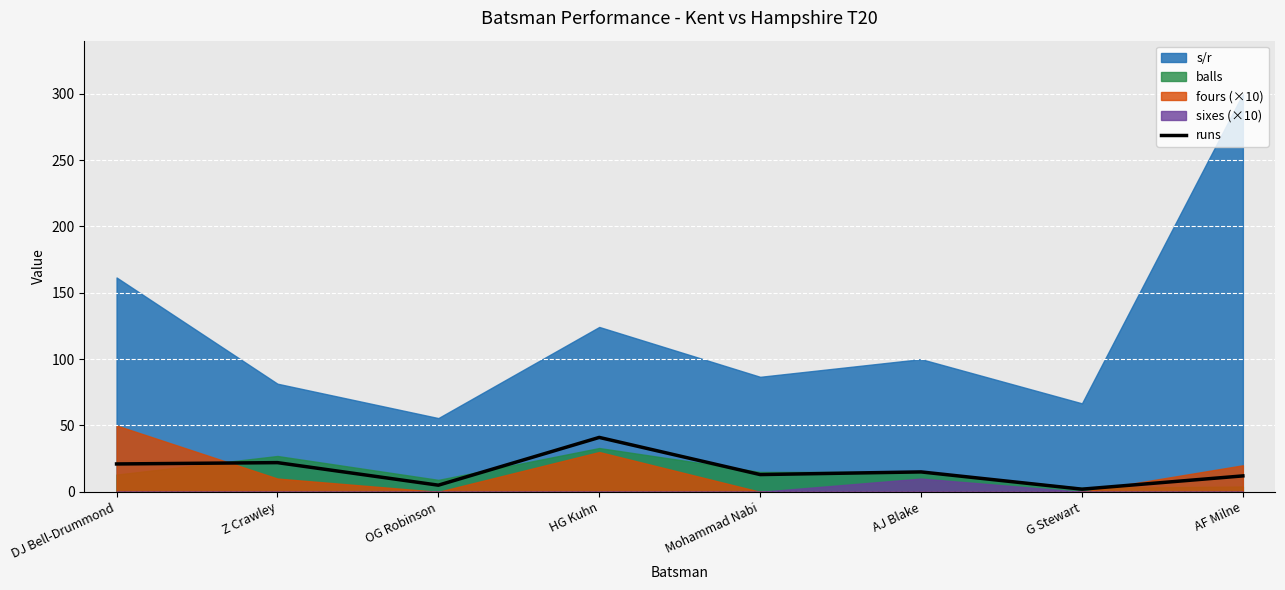

The value of runs at Mohammad Nabi is 13. True or false?

True